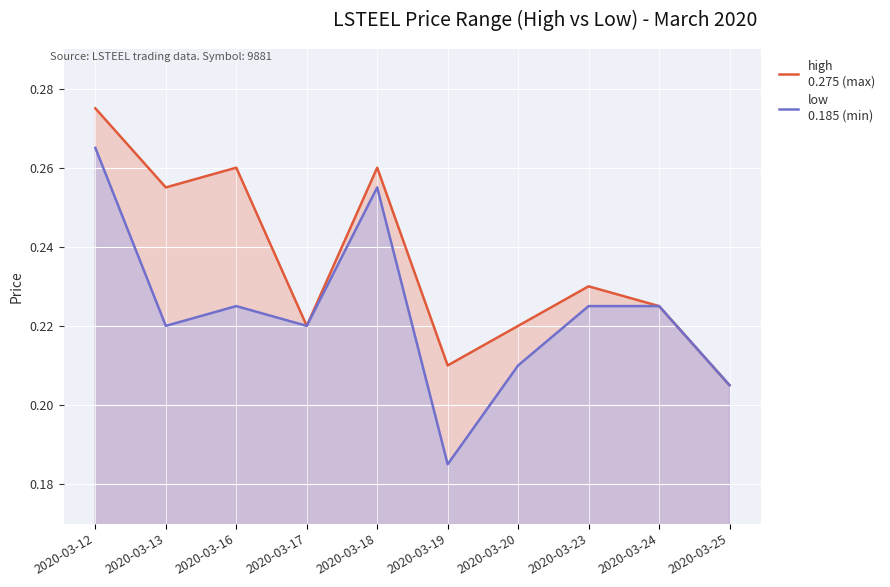

What is the value of the low
0.185 (min) point at the 9th from the left?

0.2